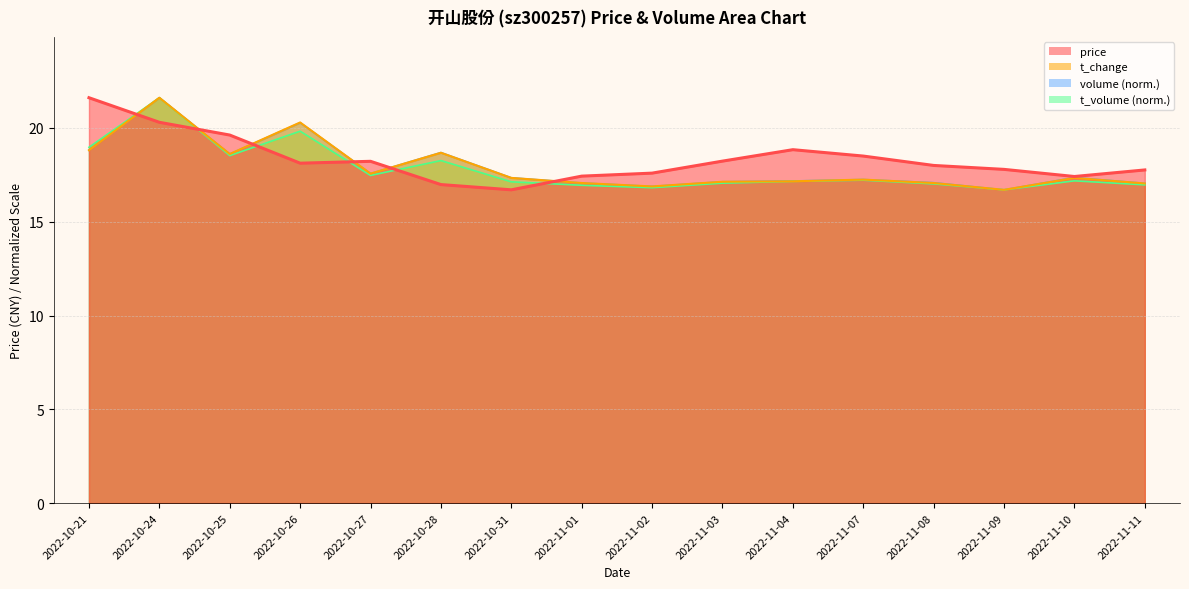

Does the chart display data point markers on the line(s)?

No